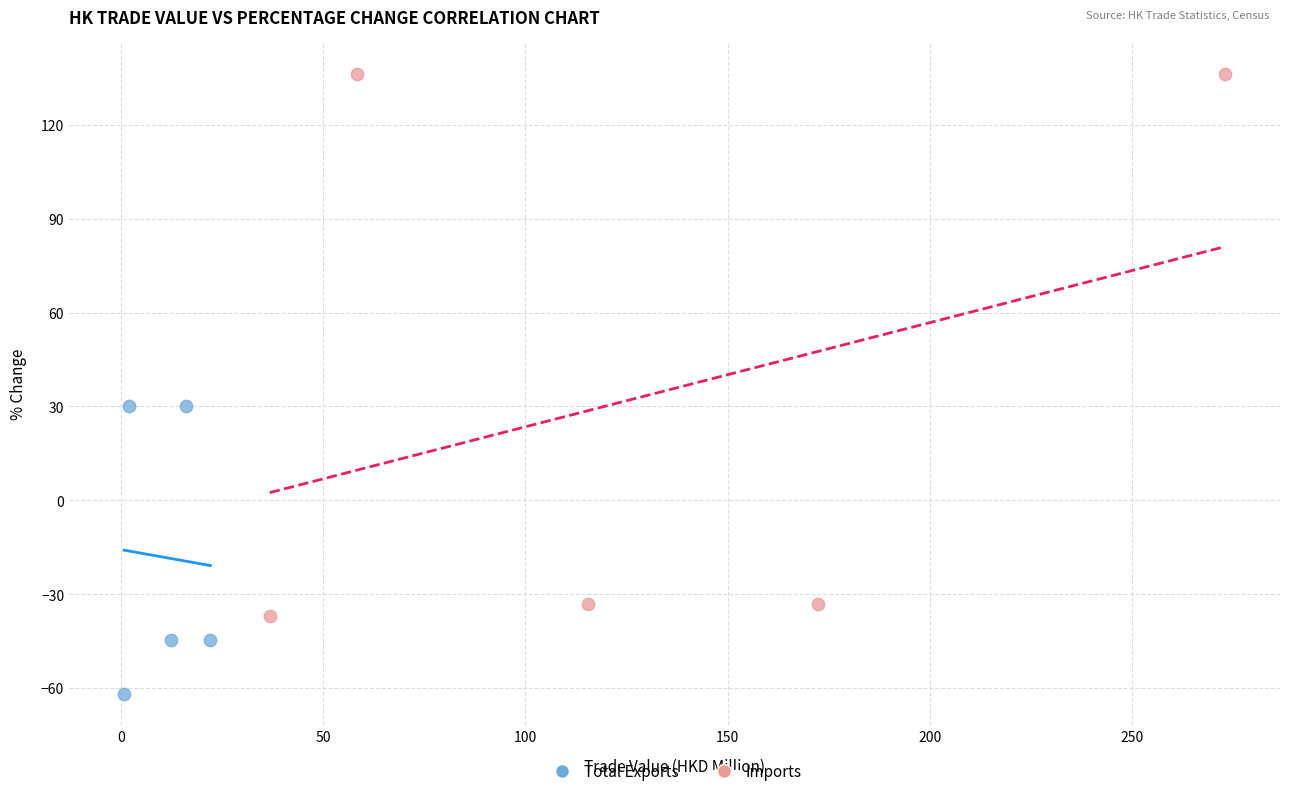

Which series reaches the maximum Y coordinate?

Imports